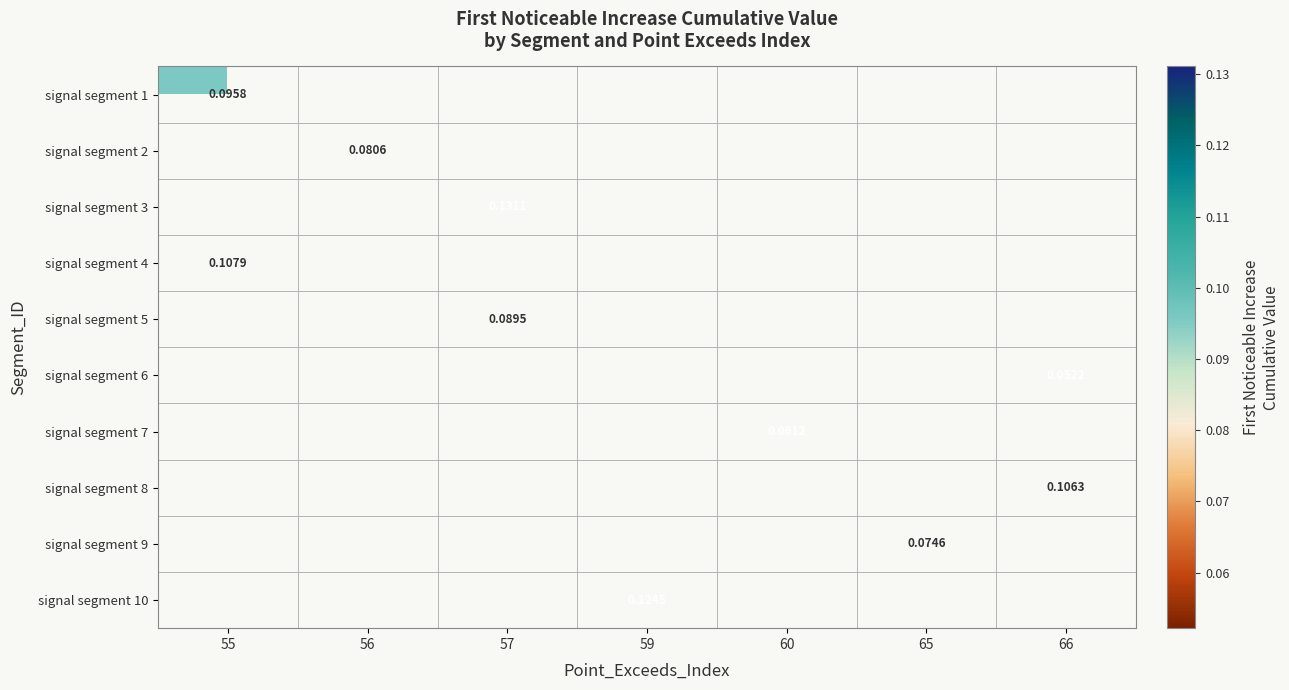

At which category does the chart reach its minimum across all series?

66